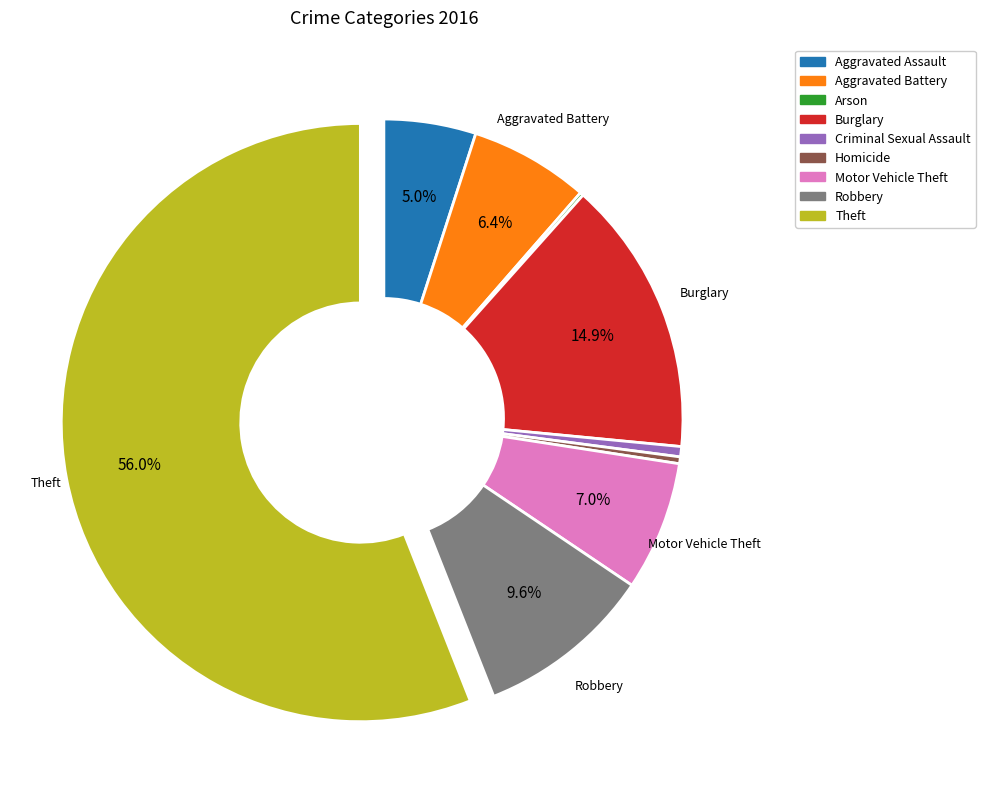

How much of the chart is everything except Aggravated Battery?

93.6%